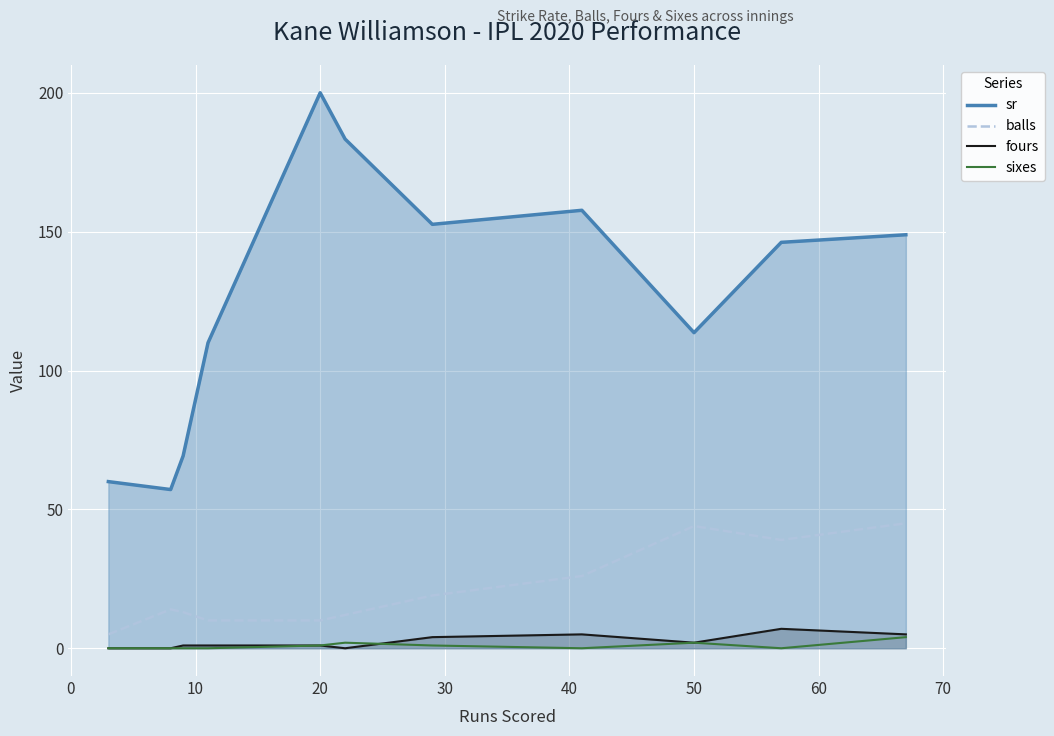

How many lines are shown in the chart?

4